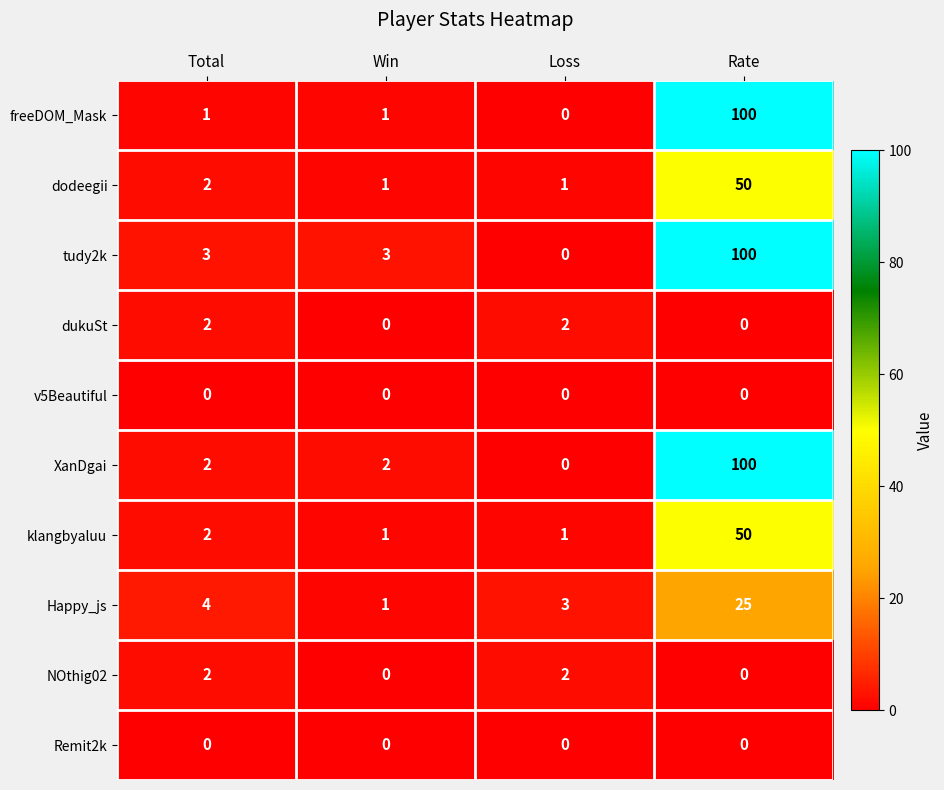

What is the total value across all series at Total?

18